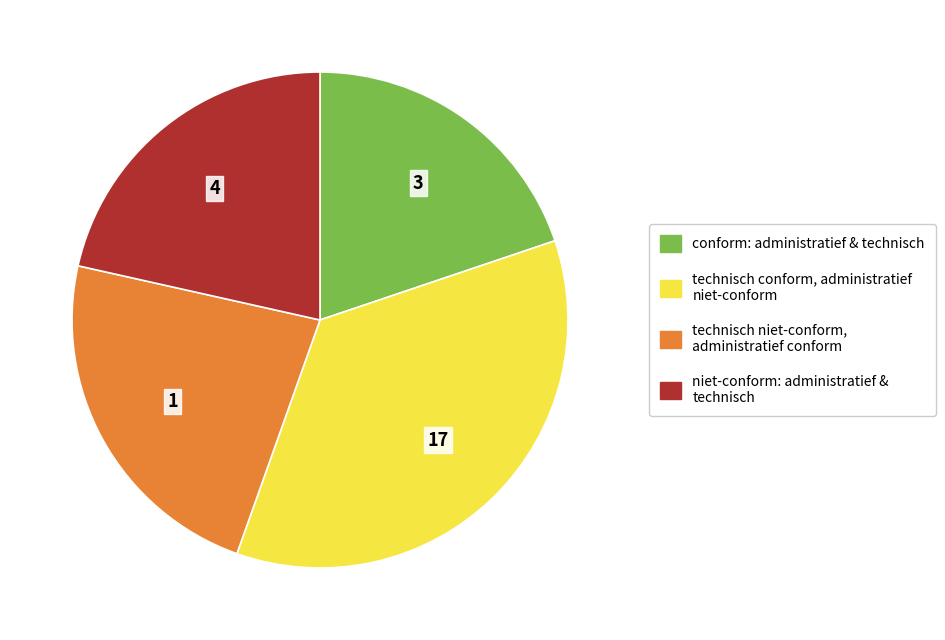

Does any single category account for the majority?

No